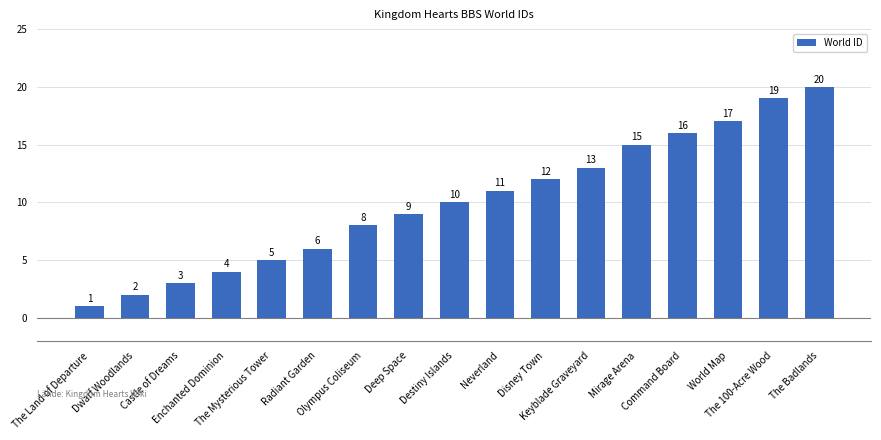

Which category has the highest value across all series?

The Badlands